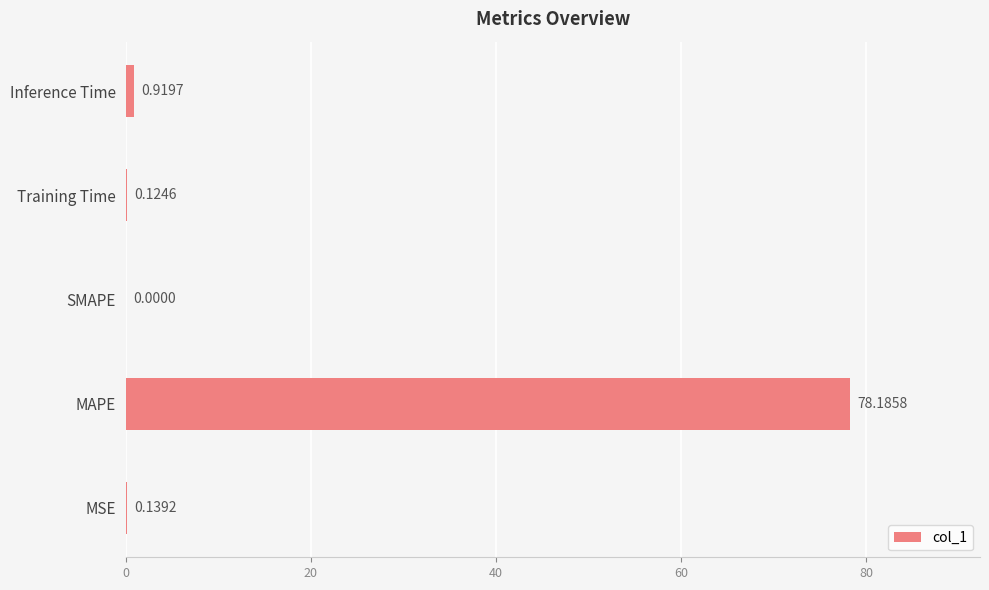

Which has a higher value, MAPE or MSE?

MAPE